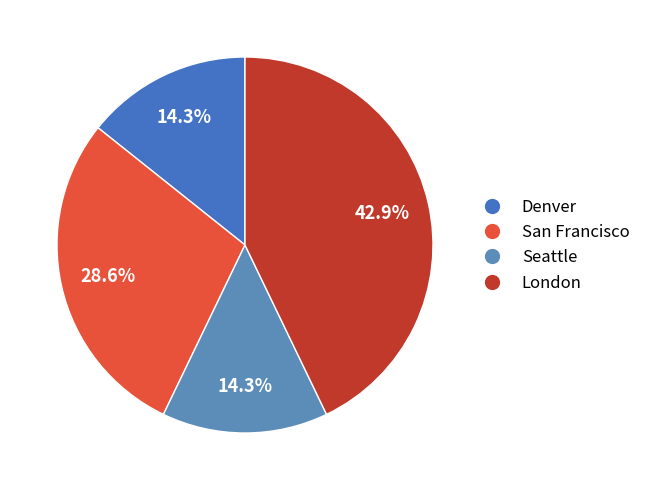

Combined, do San Francisco and London account for over 50%?

Yes